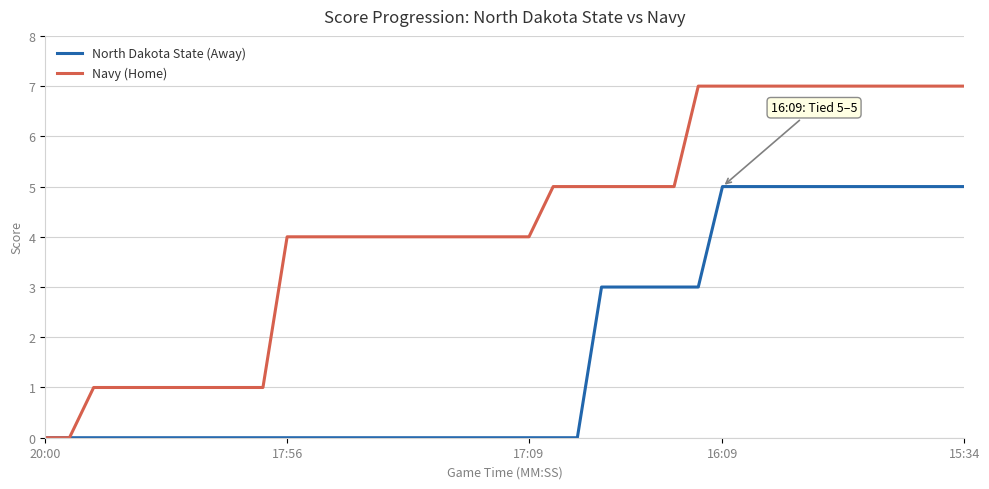

Which series has the largest total across all categories?

Navy (Home)